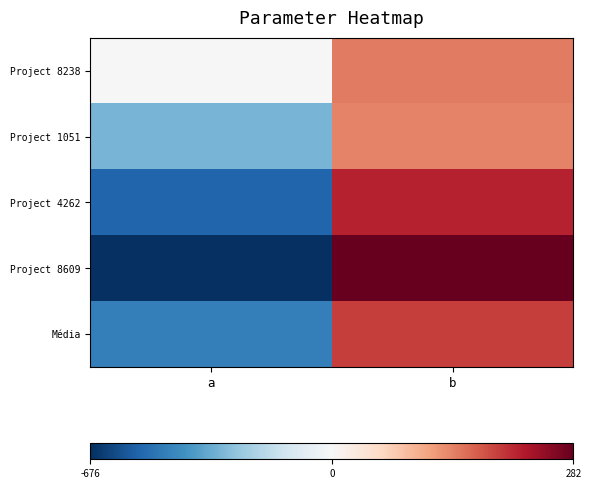

Reading left to right, list all the values displayed in this chart.

Project 8238: a=-3.3	b=147.1
Project 1051: a=-313.8	b=139.1
Project 4262: a=-534.8	b=217.1
Project 8609: a=-676.4	b=282.4
Média: a=-460.7	b=195.0